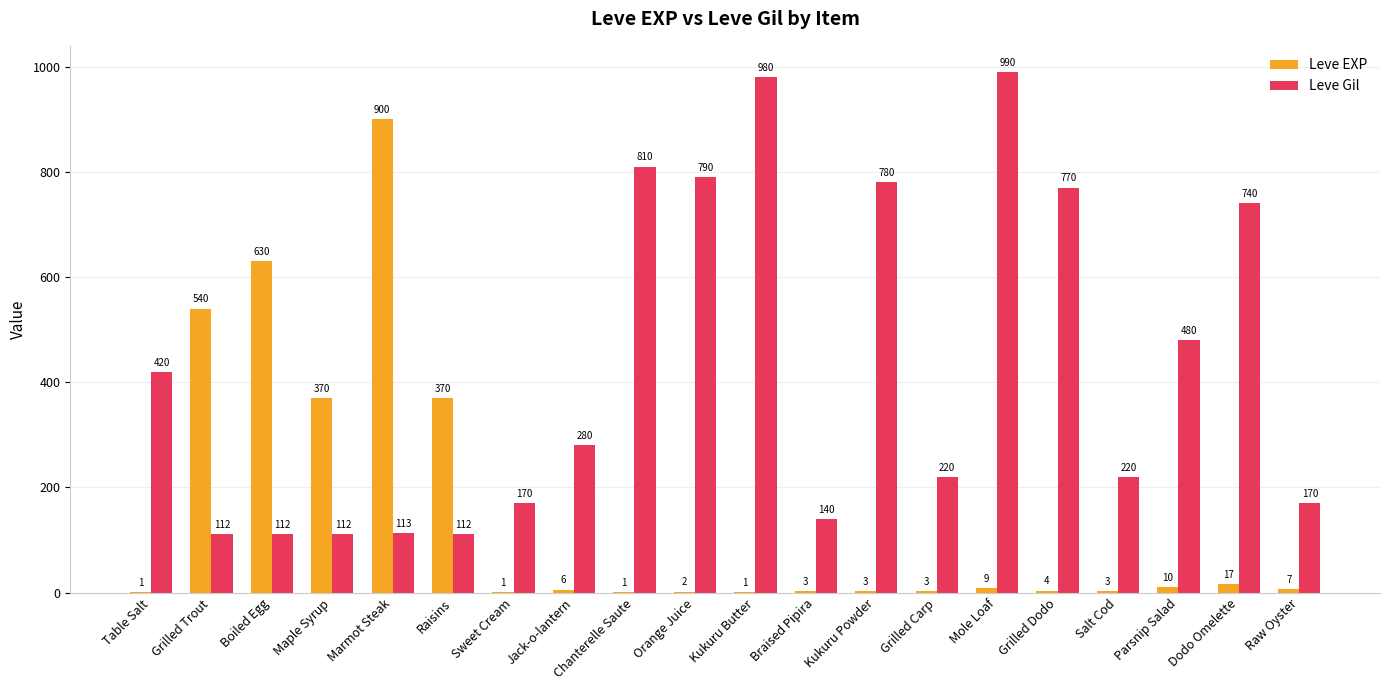

True or false: Leve Gil has a value of 61 at Raisins.

False